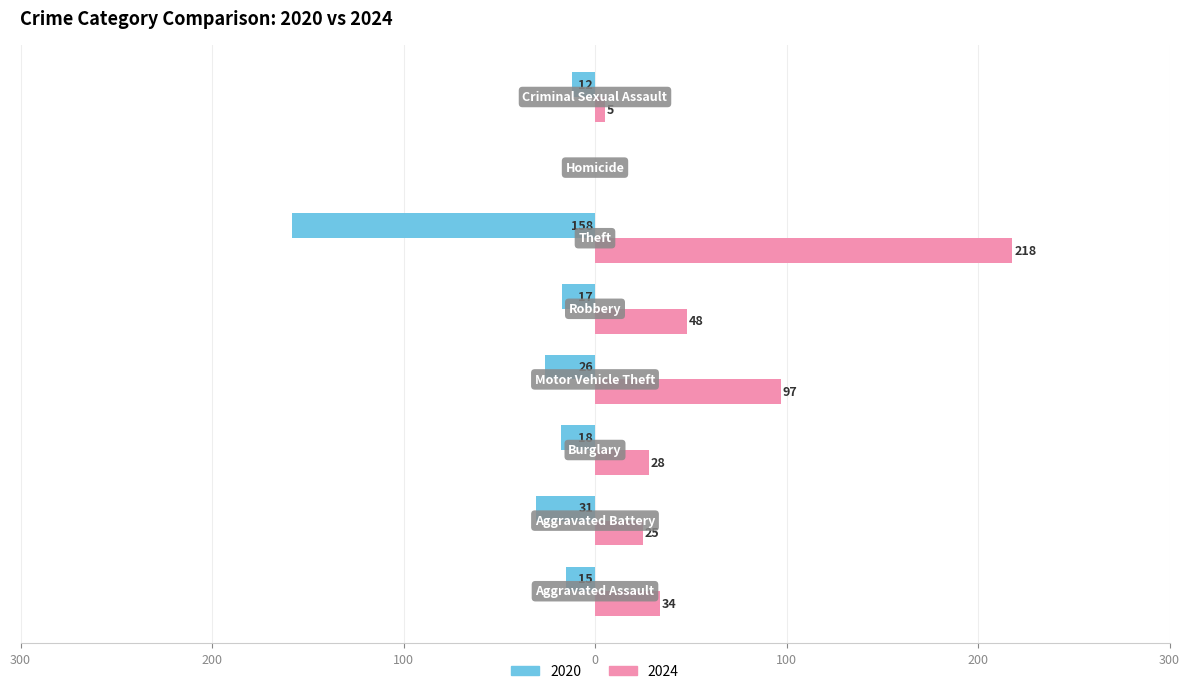

What are all the series names shown in the legend?

2020, 2024